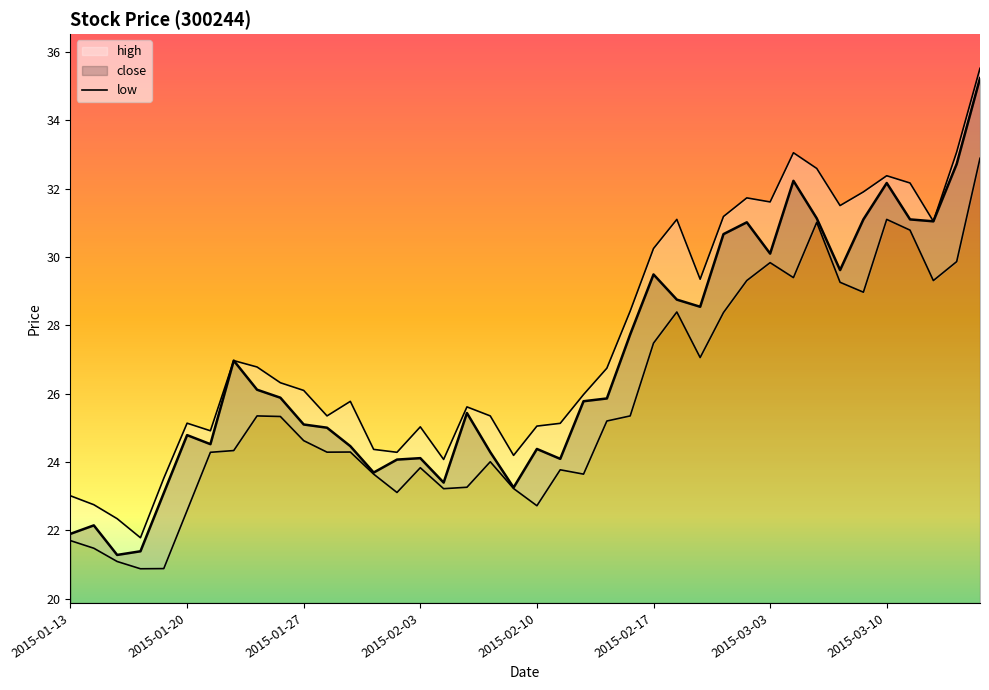

Does the chart have visible grid lines?

No